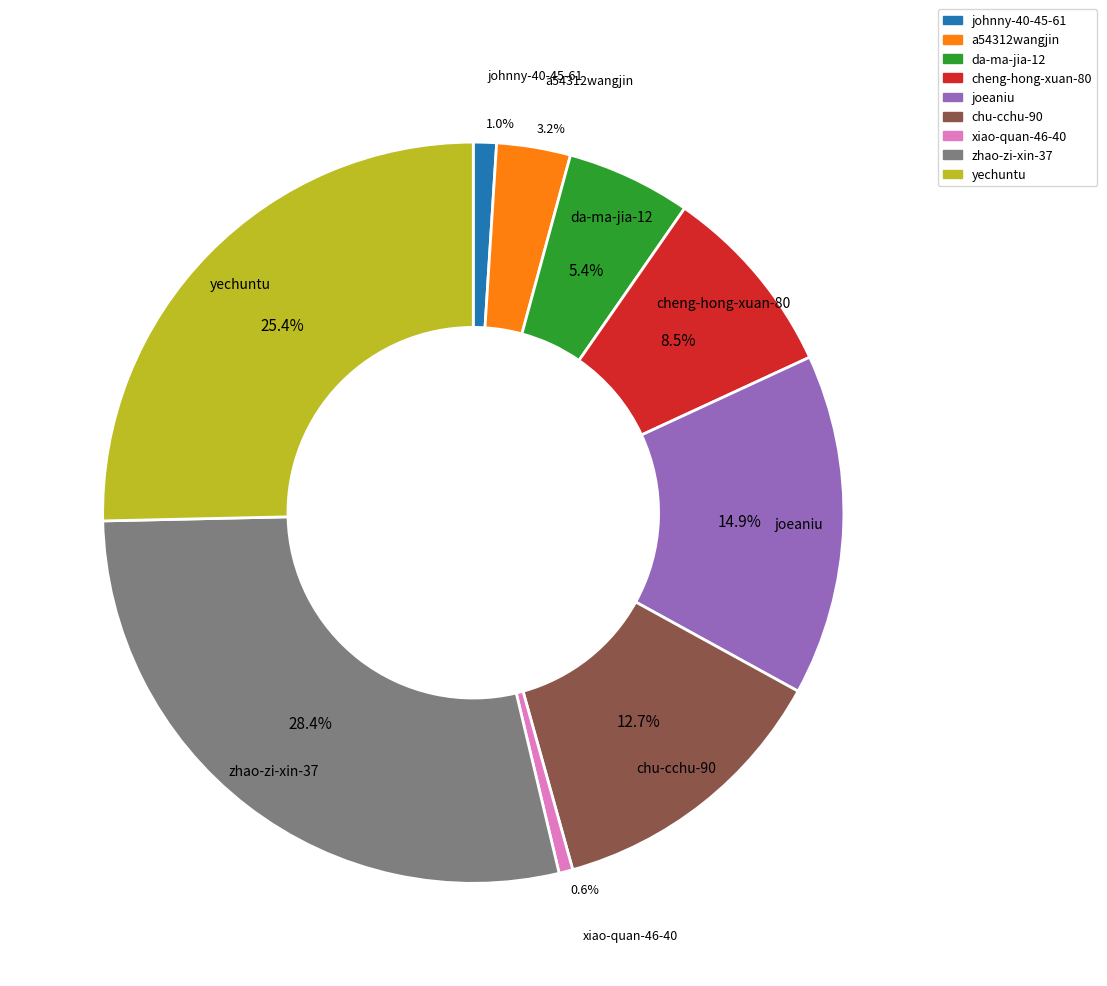

What is the largest slice in the pie chart?

zhao-zi-xin-37